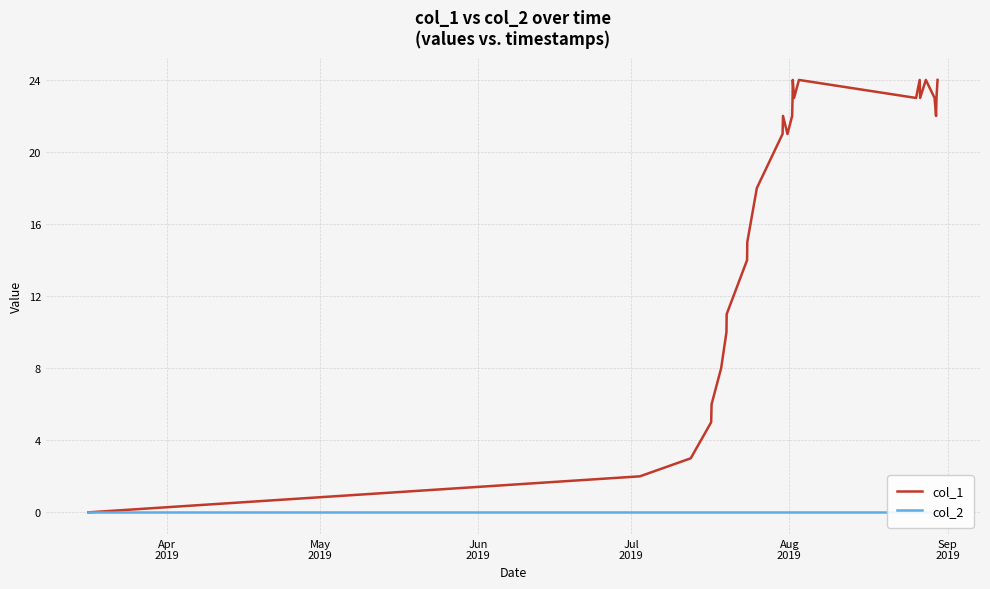

What is the difference between the second highest and second lowest values in the col_1 series?

22